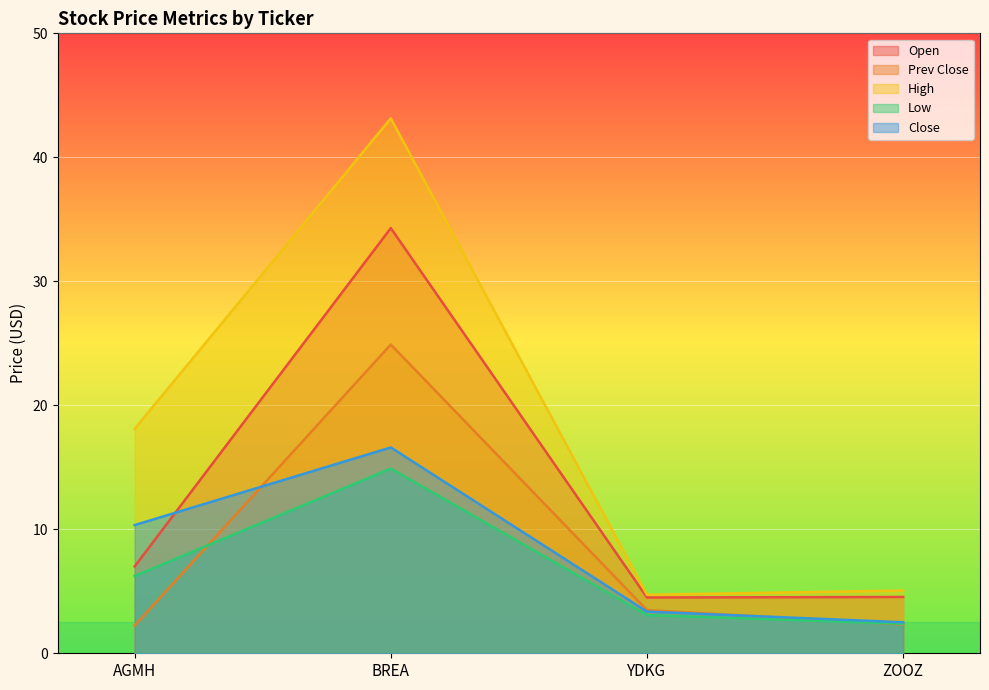

Reading right to left, what are all the values shown in this chart?

Open: ZOOZ=4.5	YDKG=4.5	BREA=34.3	AGMH=7.0
Prev Close: ZOOZ=2.3	YDKG=3.5	BREA=24.9	AGMH=2.2
High: ZOOZ=5.1	YDKG=4.7	BREA=43.1	AGMH=18.1
Low: ZOOZ=2.4	YDKG=3.1	BREA=14.9	AGMH=6.2
Close: ZOOZ=2.5	YDKG=3.4	BREA=16.6	AGMH=10.3